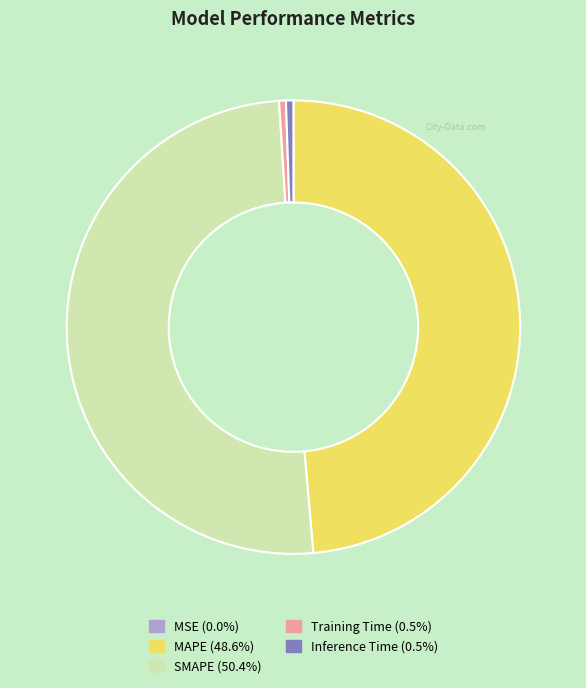

Is SMAPE the majority of the pie?

Yes